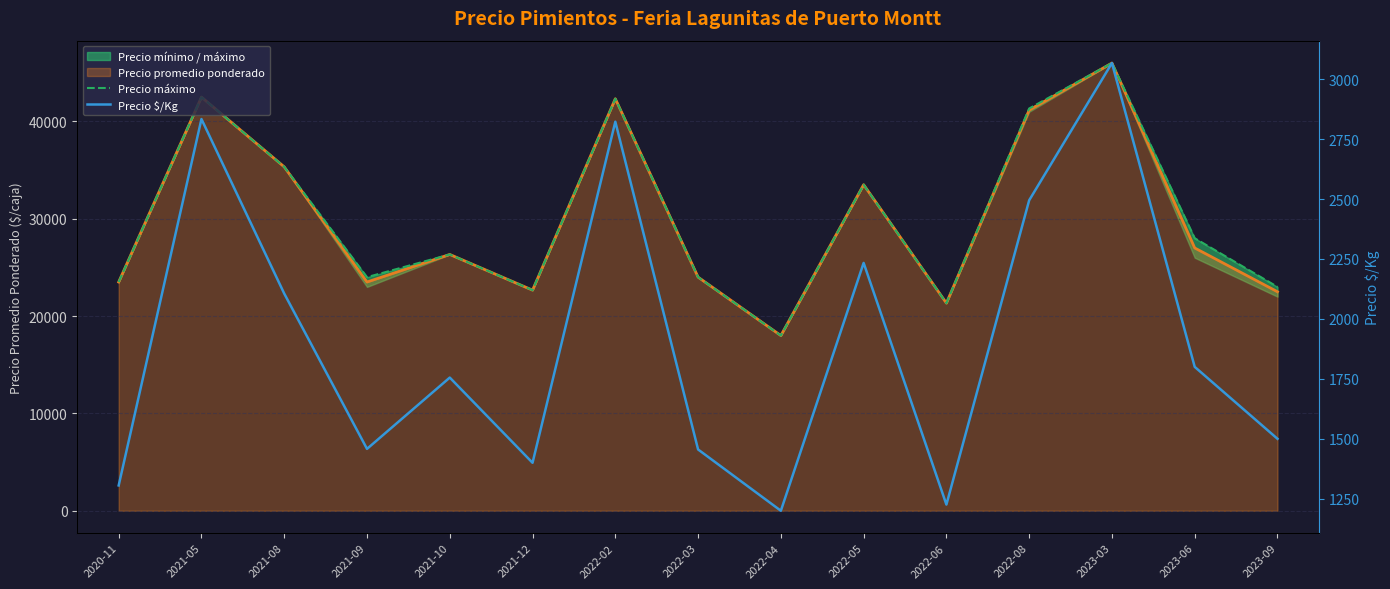

How many lines are shown in the chart?

2